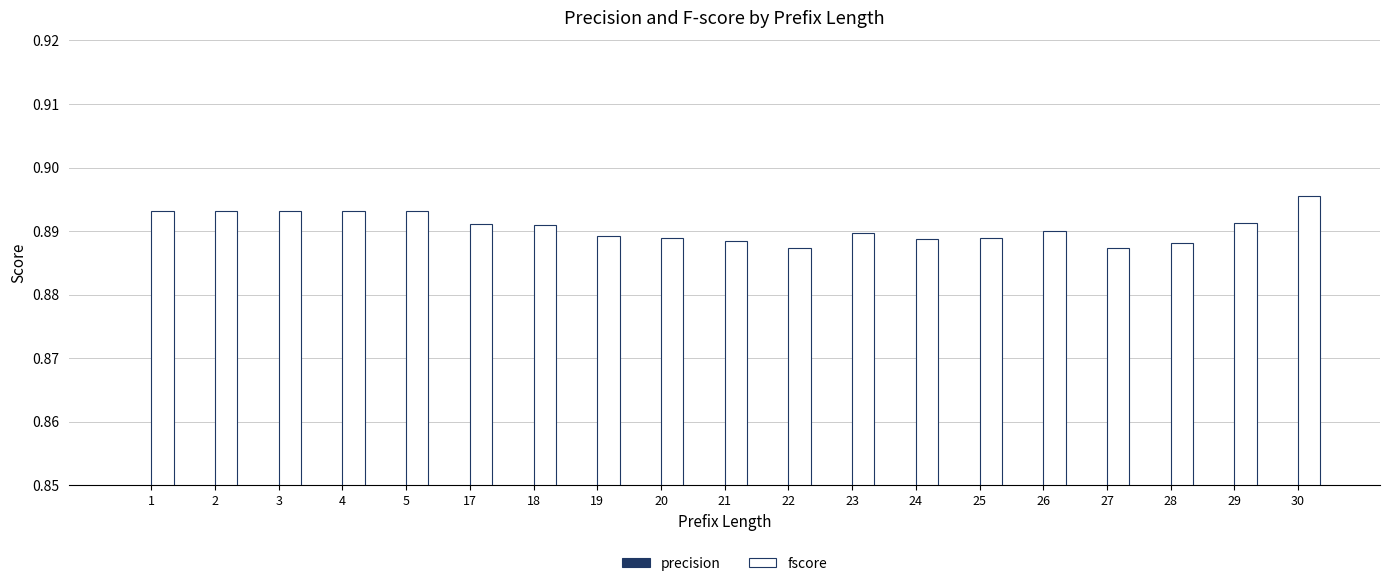

Is it true that fscore equals 0.9 at 20?

True